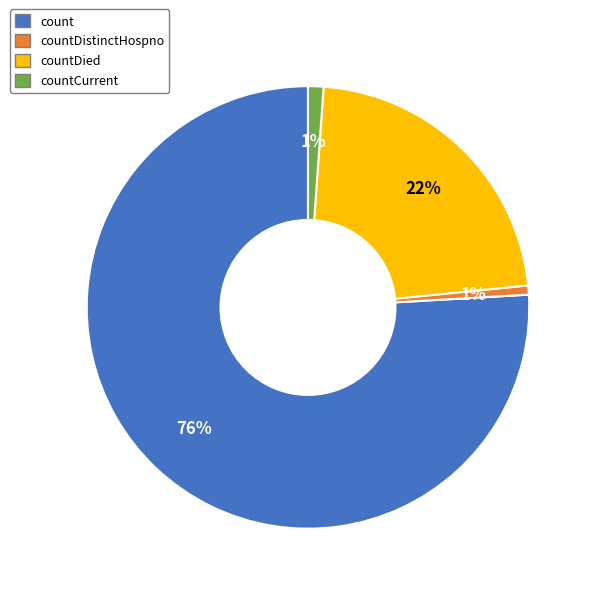

To the nearest percent, what is the average slice percentage?

25%